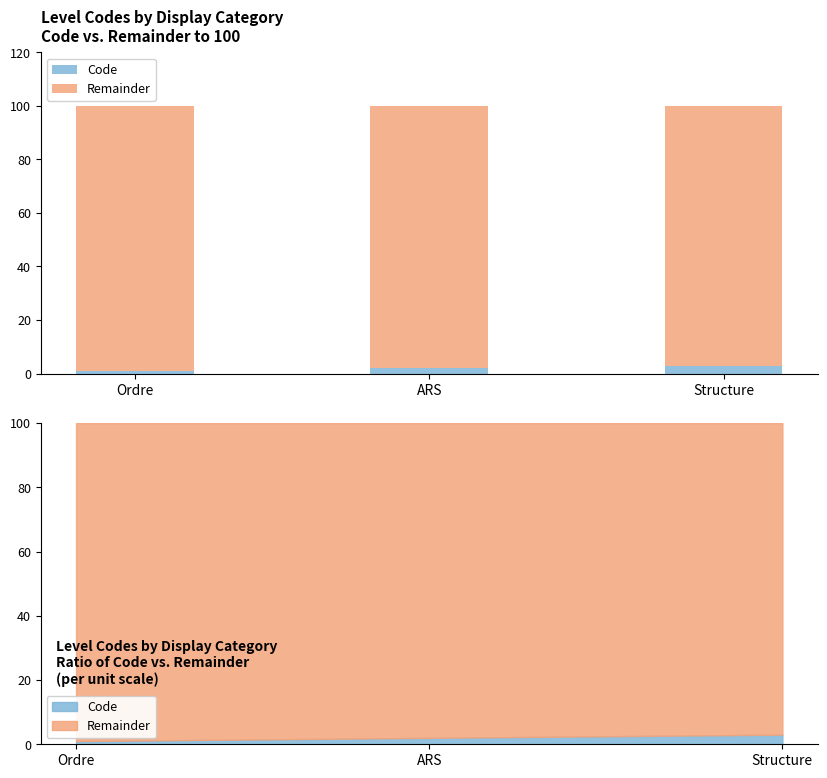

Which series changed the most between Ordre and Structure?

Code